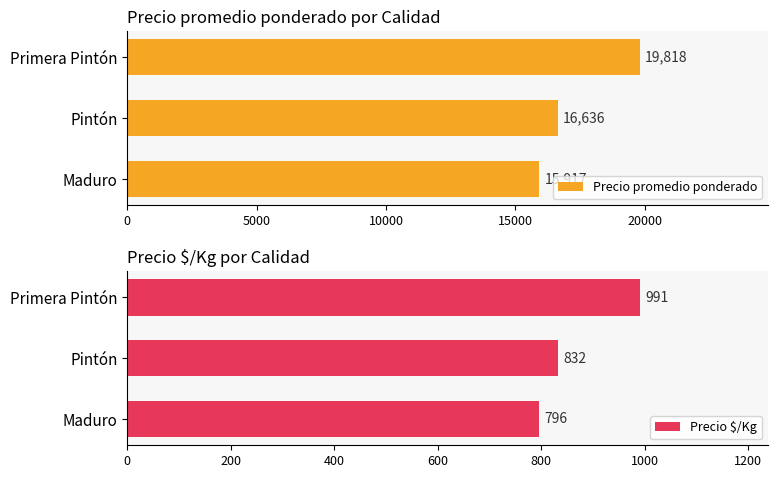

What is the difference between the maximum and minimum values in the Precio $/Kg series?

195